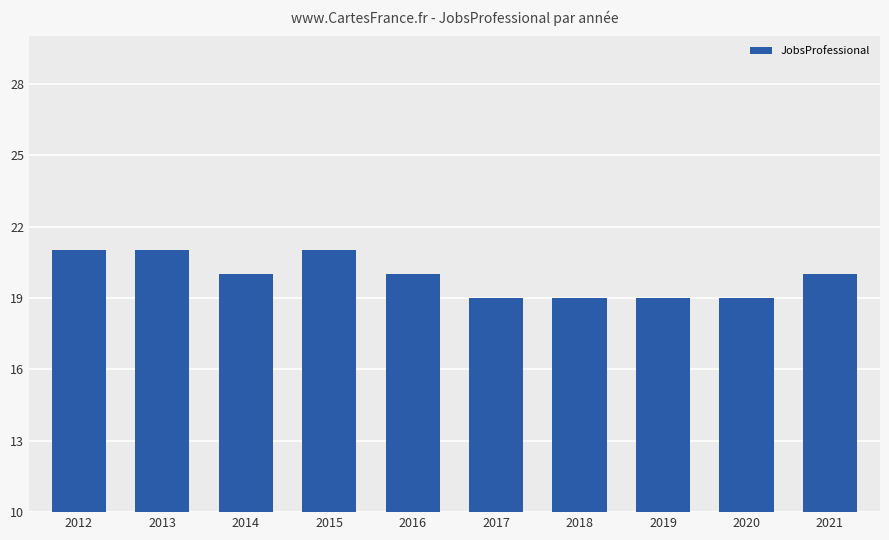

The value at 2016 is 12. True or false?

False